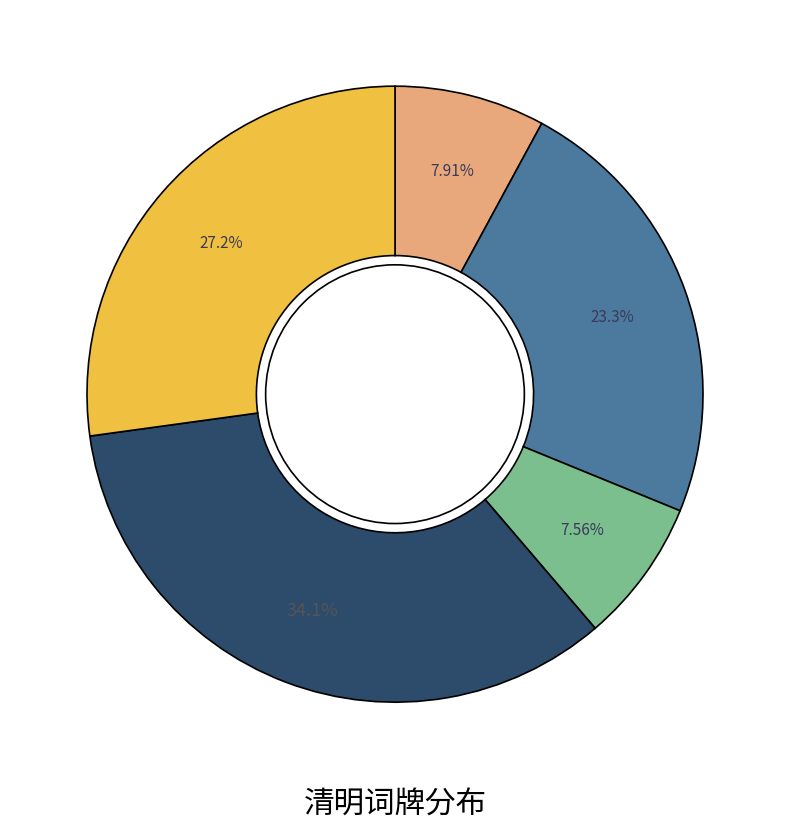

Is there any slice that represents more than half of the pie?

No